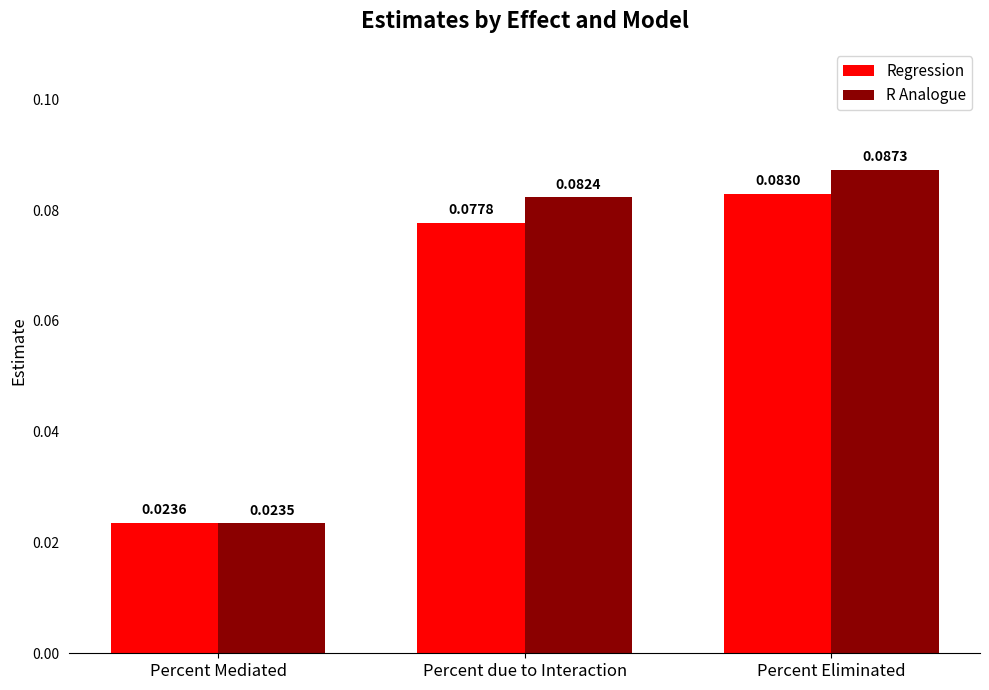

Are the bars grouped side by side (vs. stacked)?

Yes